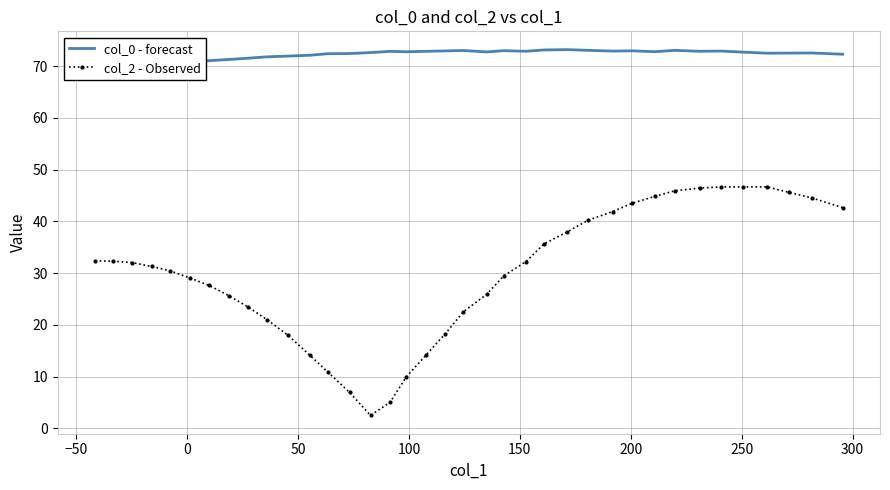

What is the minimum value for col_2 - Observed?

2.5